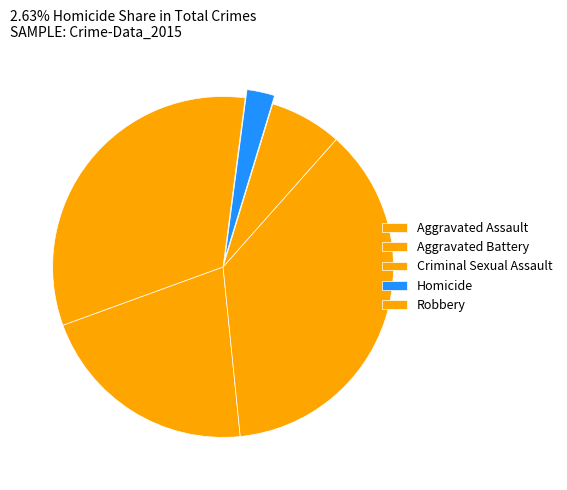

Is Robbery the majority of the pie?

No